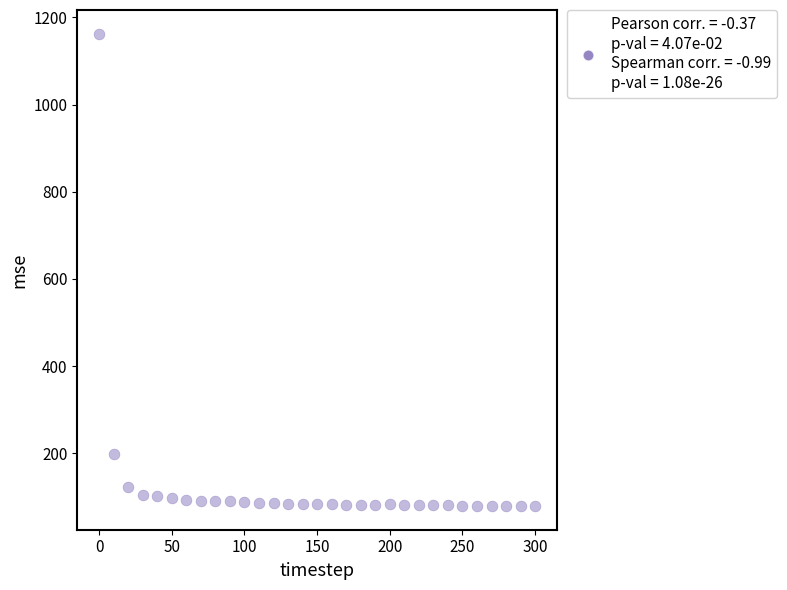

What Y value in the scatter plot is closest to 620?

198.4